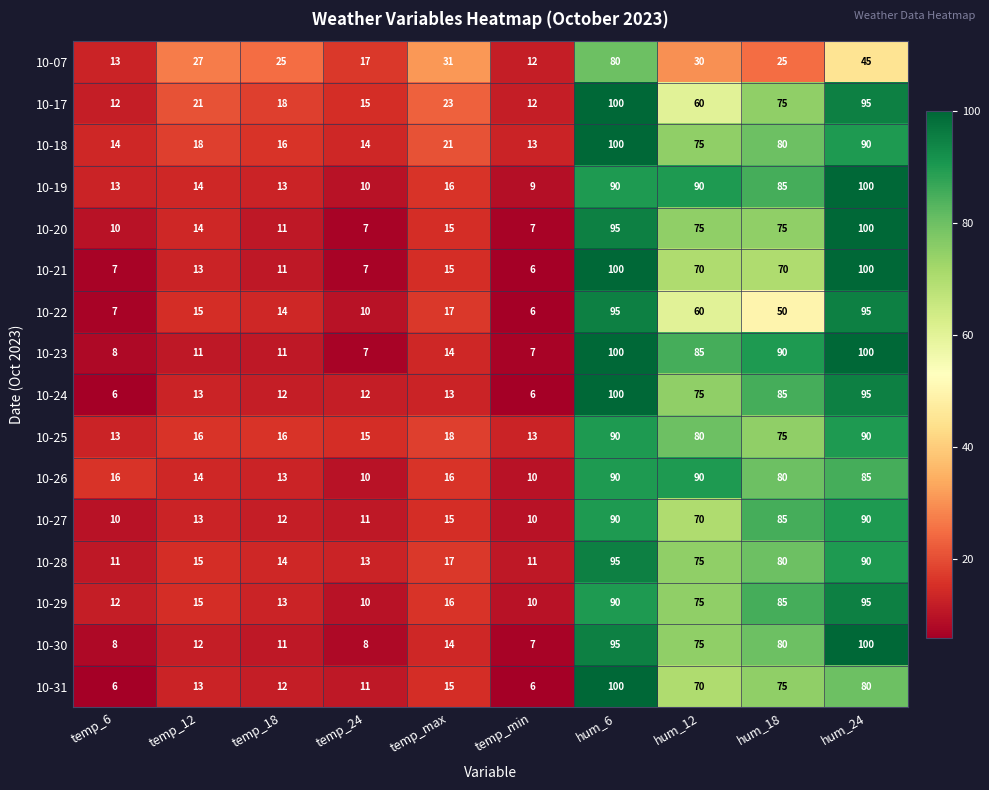

What is the spread (max minus min) of values at hum_6?

20